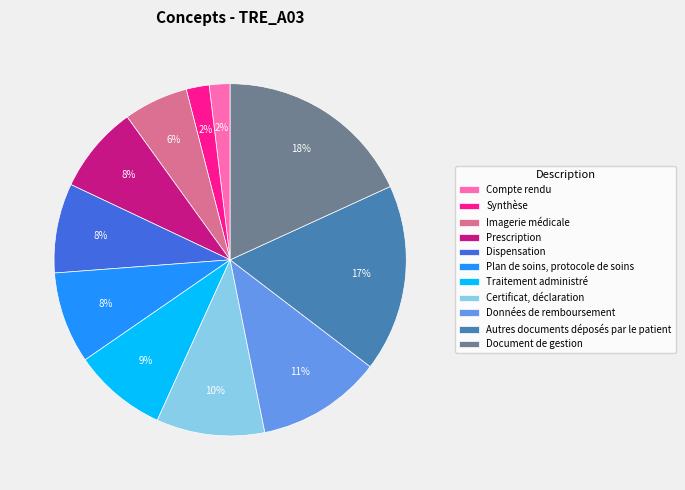

Does any single category account for the majority?

No